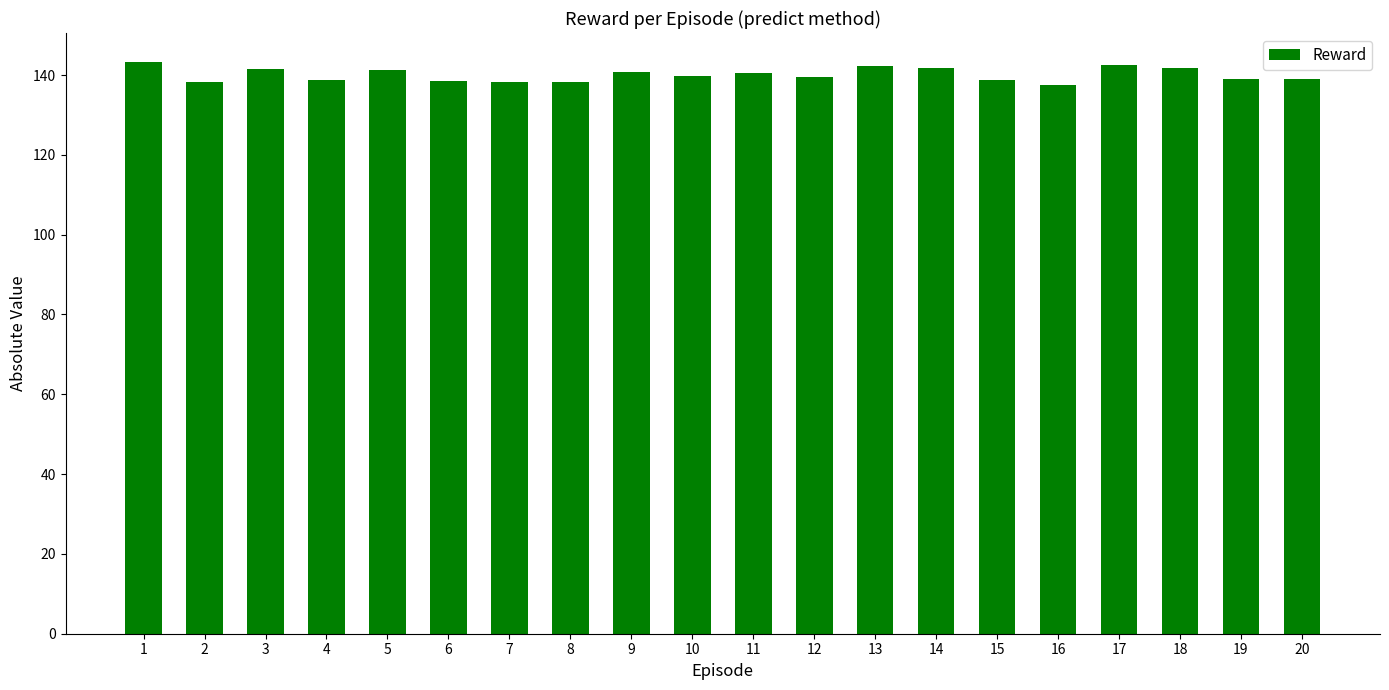

Does the chart contain stacked bars?

No